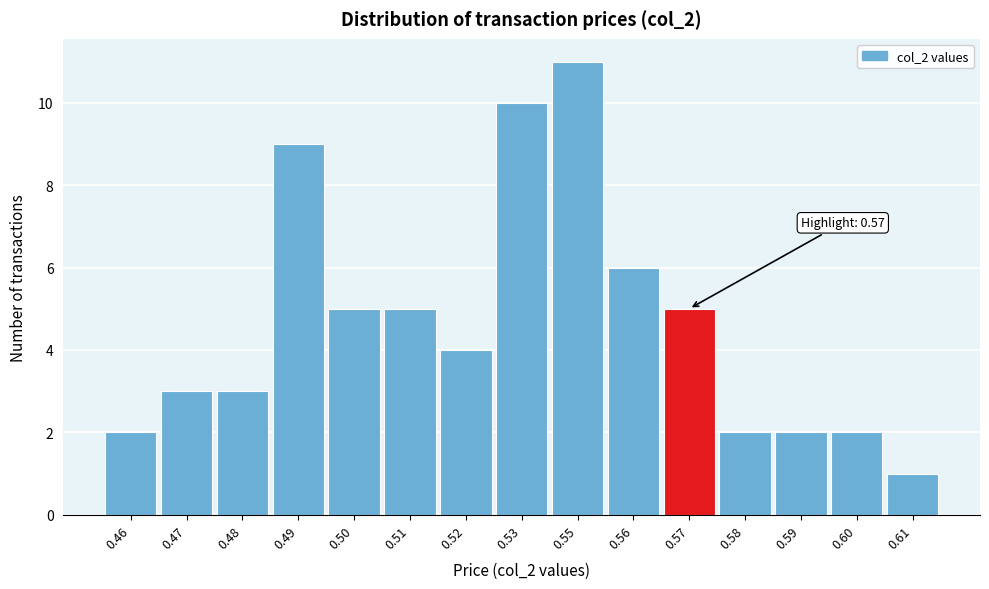

Reading left to right, list all the values displayed in this chart.

0.46=2	0.47=3	0.48=3	0.49=9	0.50=5	0.51=5	0.52=4	0.53=10	0.55=11	0.56=6	0.57=5	0.58=2	0.59=2	0.60=2	0.61=1